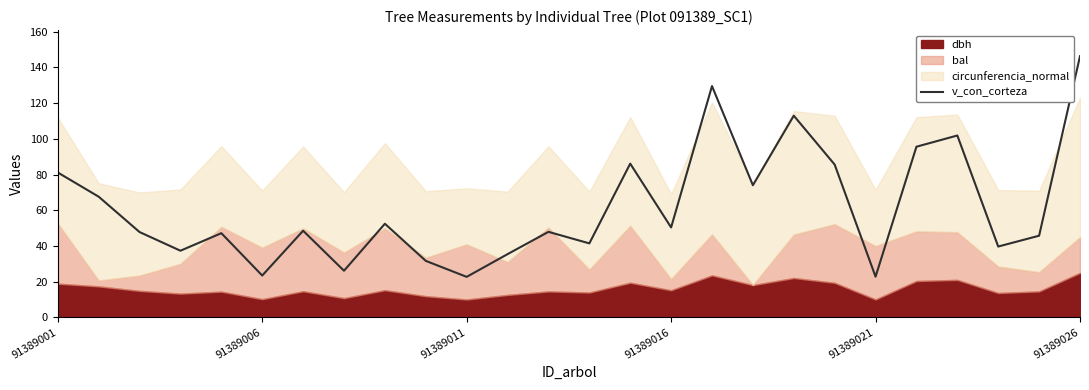

What is the minimum value for v_con_corteza?

22.7